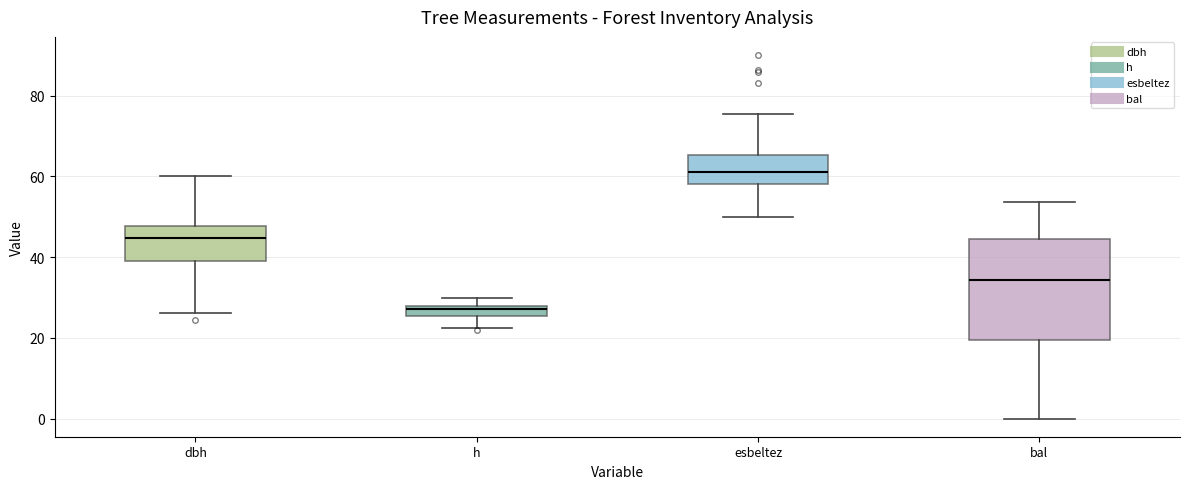

Comparing the boxes themselves (not the whiskers), which one is the tallest?

bal